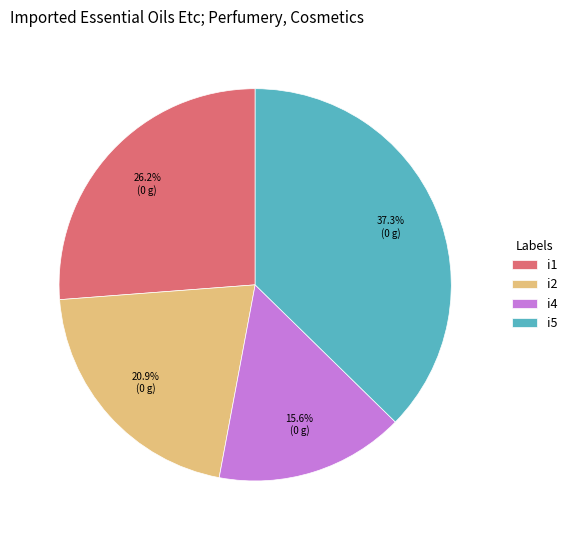

The i2 slice represents 11% of the pie. True or false?

False